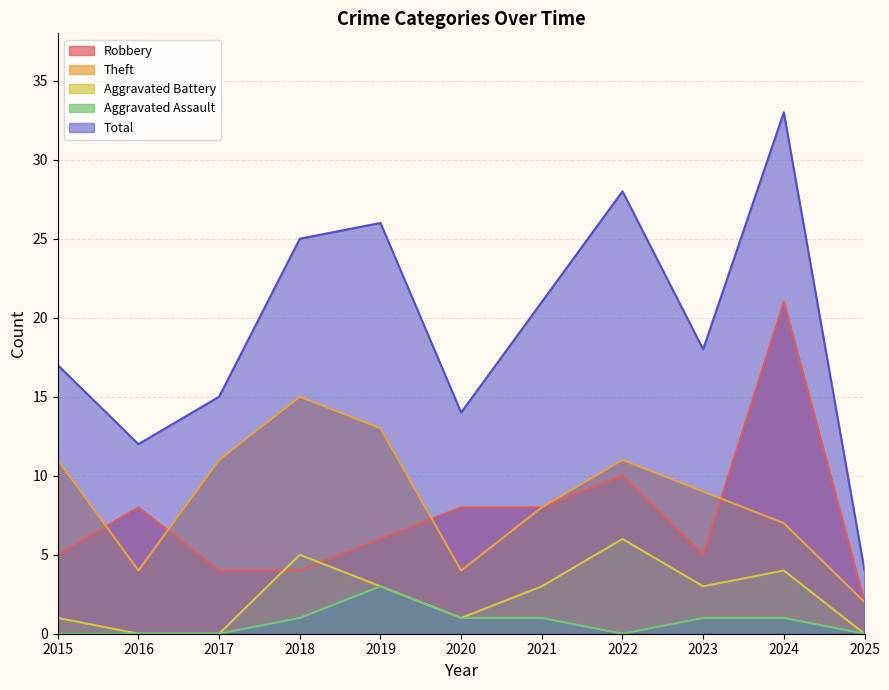

True or false: Robbery and Aggravated Assault intersect in this chart.

False